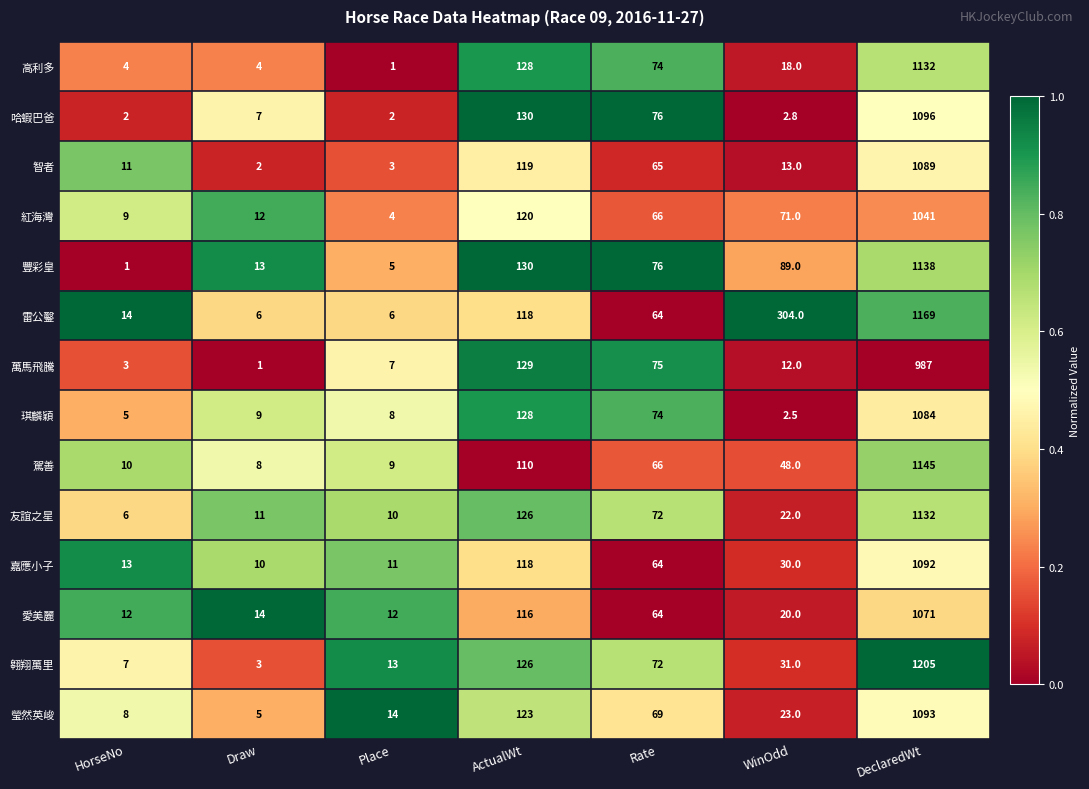

Between HorseNo and WinOdd, which series saw the biggest shift?

雷公鑿